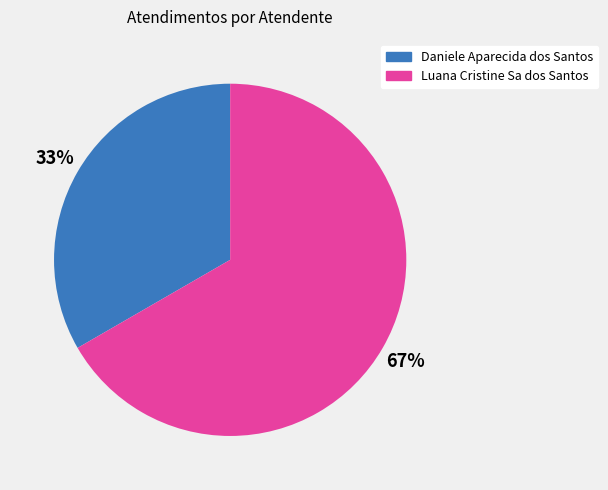

Is it true that Luana Cristine Sa dos Santos is 67% of the pie?

True